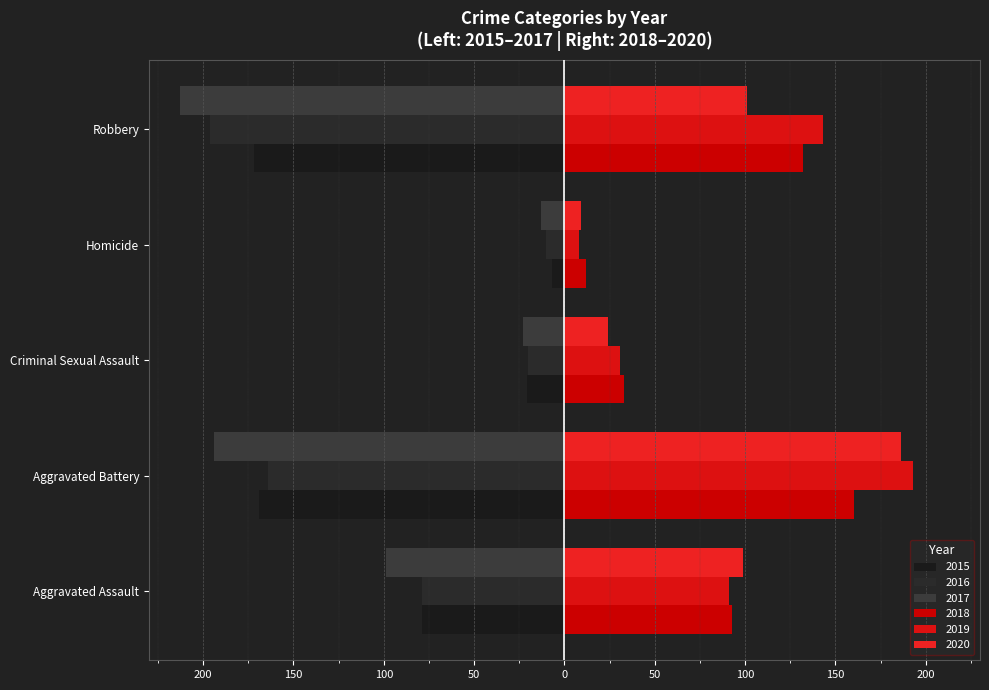

Which series has the largest total across all categories?

2019